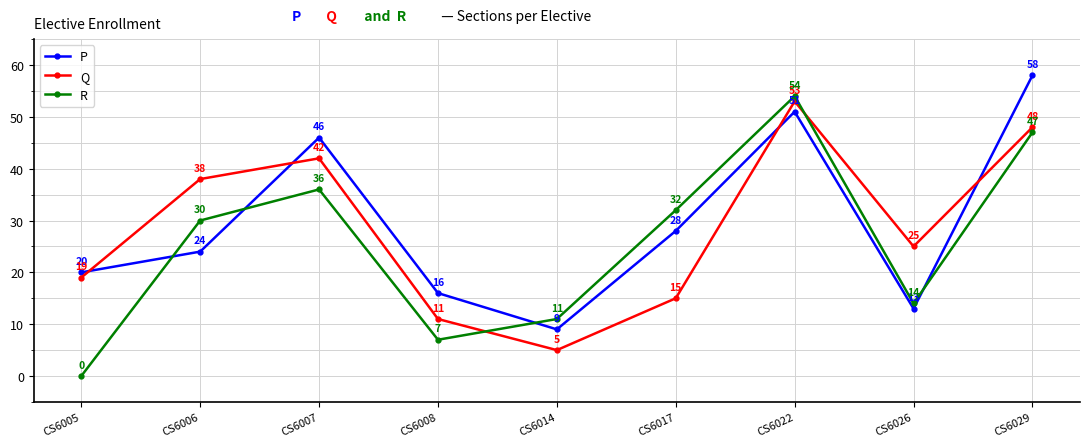

Between CS6014 and CS6029, which series saw the biggest shift?

P